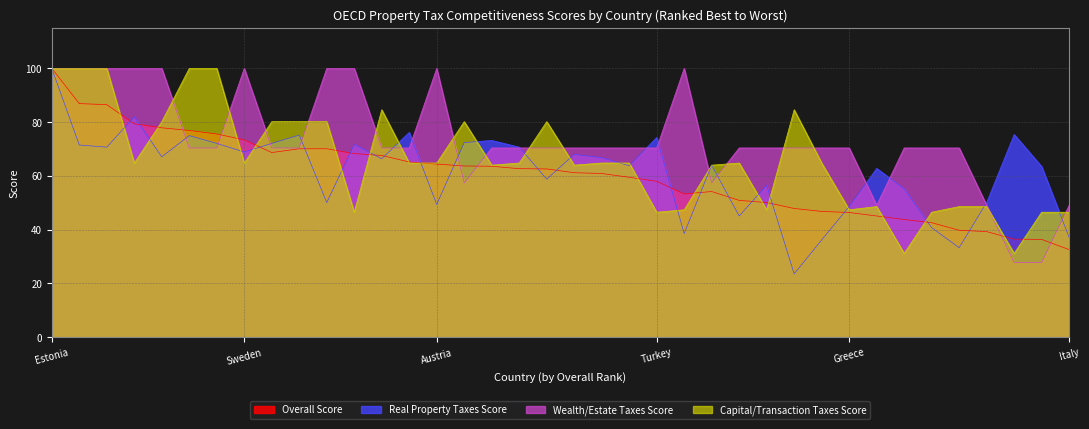

The Real Property Taxes Score series shows 79.0 at Slovenia. True or false?

False